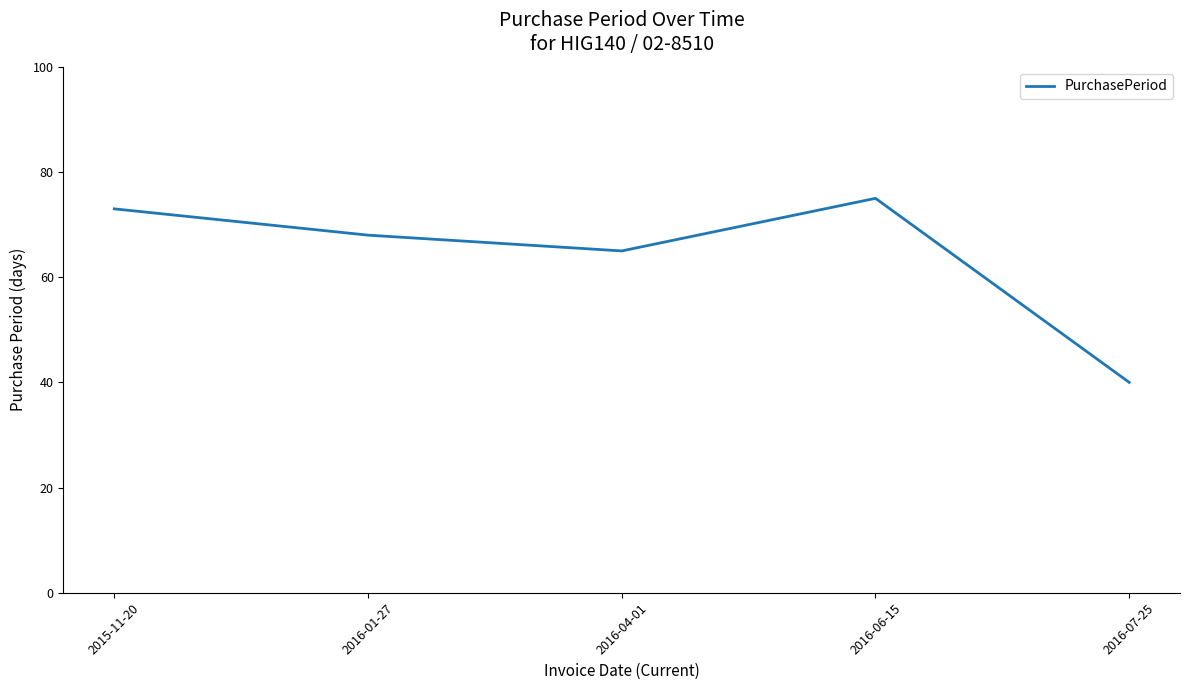

Is it true that the value at 2015-11-20 is 100?

False